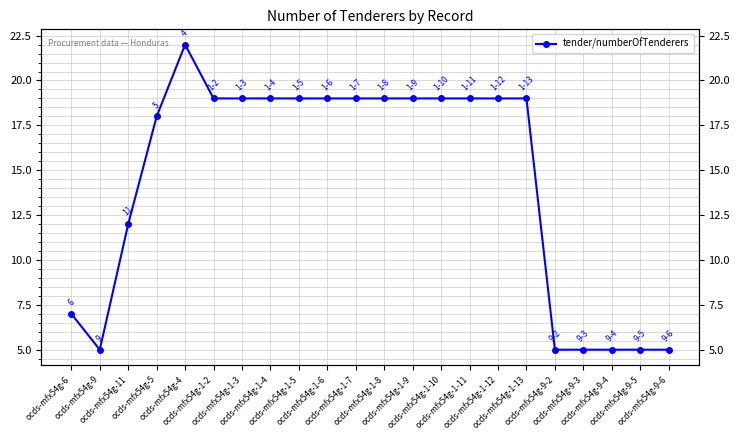

Reading left to right, extract all data points from this chart.

ocds-mfx54g-6=7	ocds-mfx54g-9=5	ocds-mfx54g-11=12	ocds-mfx54g-5=18	ocds-mfx54g-4=22	ocds-mfx54g-1-2=19	ocds-mfx54g-1-3=19	ocds-mfx54g-1-4=19	ocds-mfx54g-1-5=19	ocds-mfx54g-1-6=19	ocds-mfx54g-1-7=19	ocds-mfx54g-1-8=19	ocds-mfx54g-1-9=19	ocds-mfx54g-1-10=19	ocds-mfx54g-1-11=19	ocds-mfx54g-1-12=19	ocds-mfx54g-1-13=19	ocds-mfx54g-9-2=5	ocds-mfx54g-9-3=5	ocds-mfx54g-9-4=5	ocds-mfx54g-9-5=5	ocds-mfx54g-9-6=5